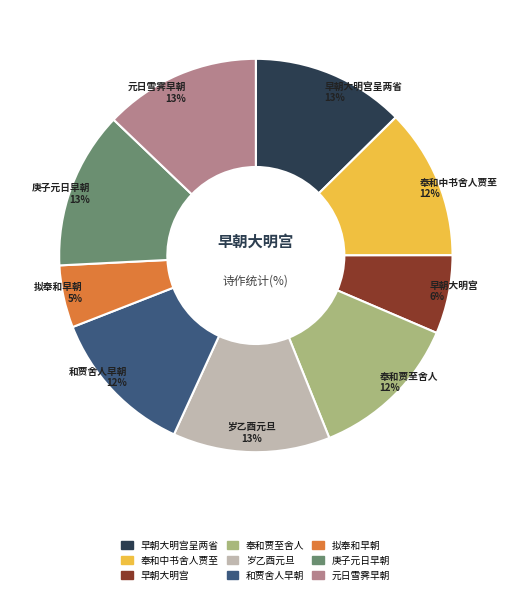

True or false: 拟奉和早朝 accounts for 5% of the total.

True